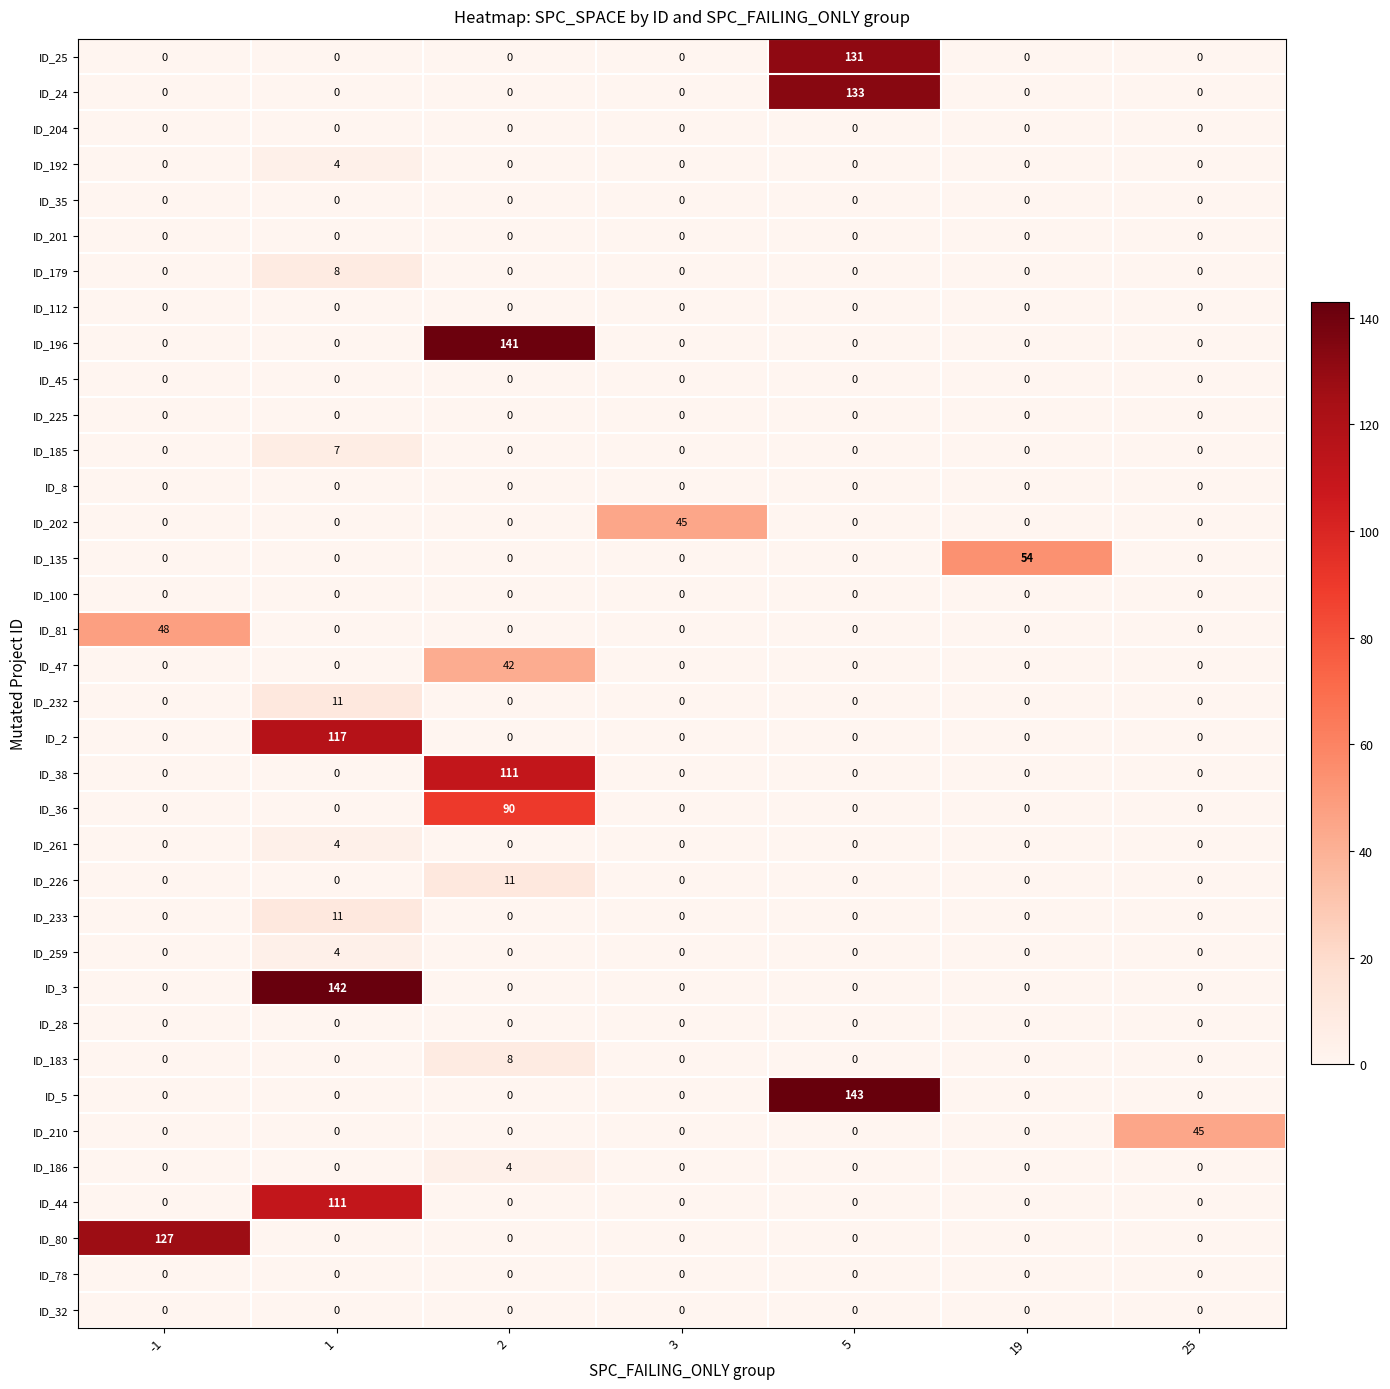

Which series changed the most between -1 and 1?

ID_3